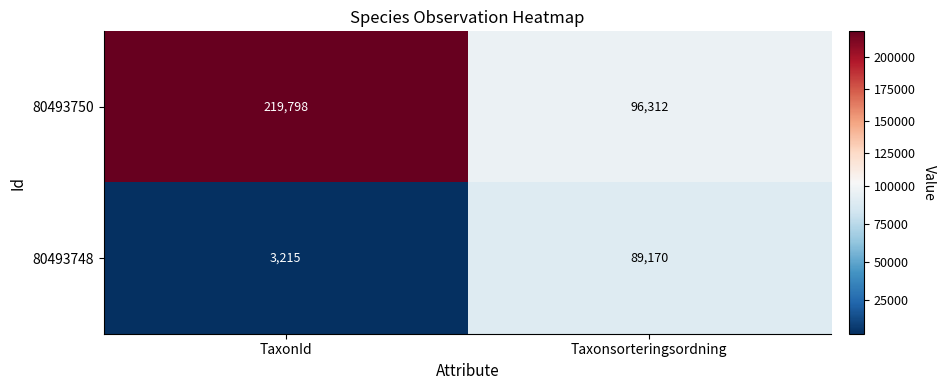

What is the sum of the 80493750 values at Taxonsorteringsordning and TaxonId?

316110